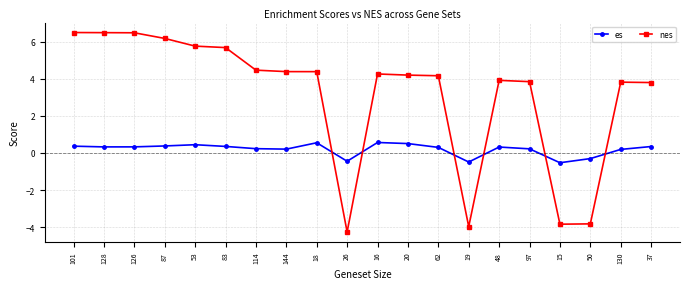

True or false: nes has a value of 3.9 at 48.

True